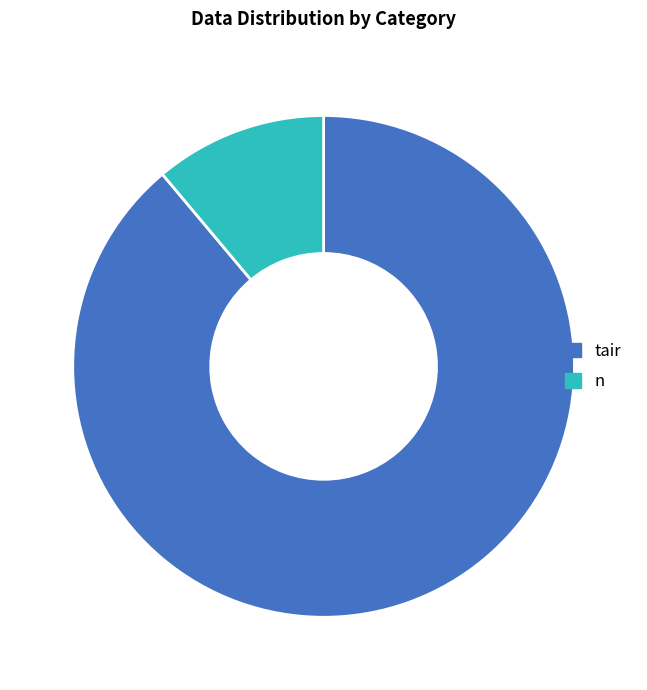

Count the number of slices in the pie.

2